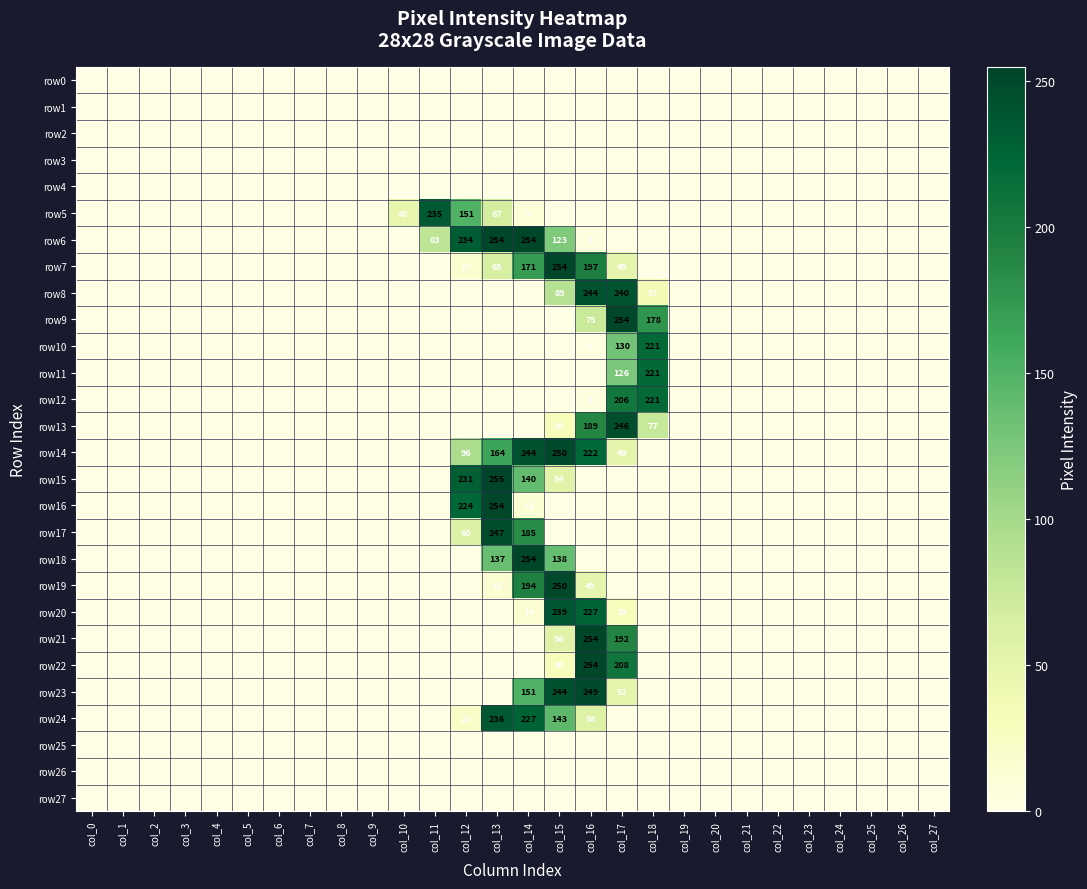

At which category is the sum across all series the highest?

col_16